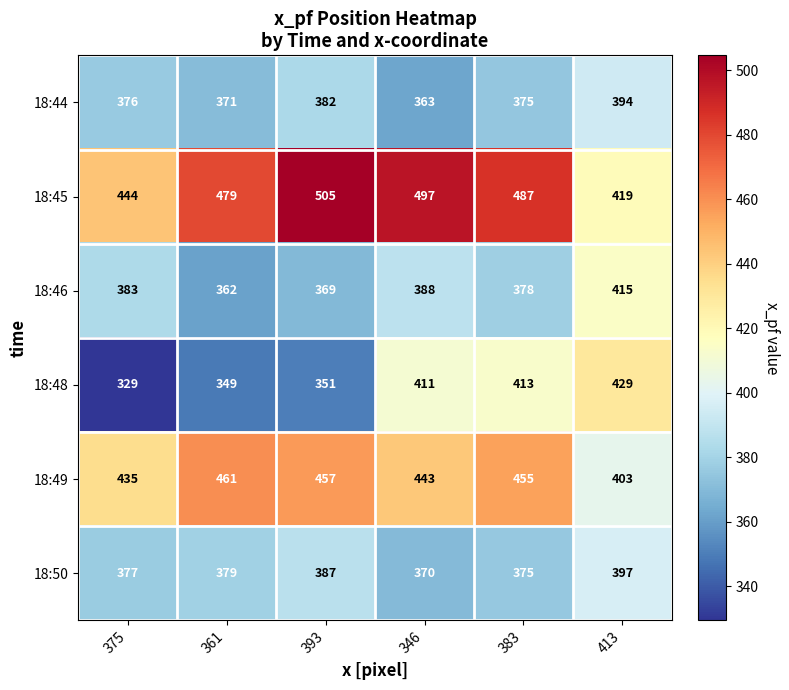

What is the difference between the 18:48 values at 383 and 375?

84